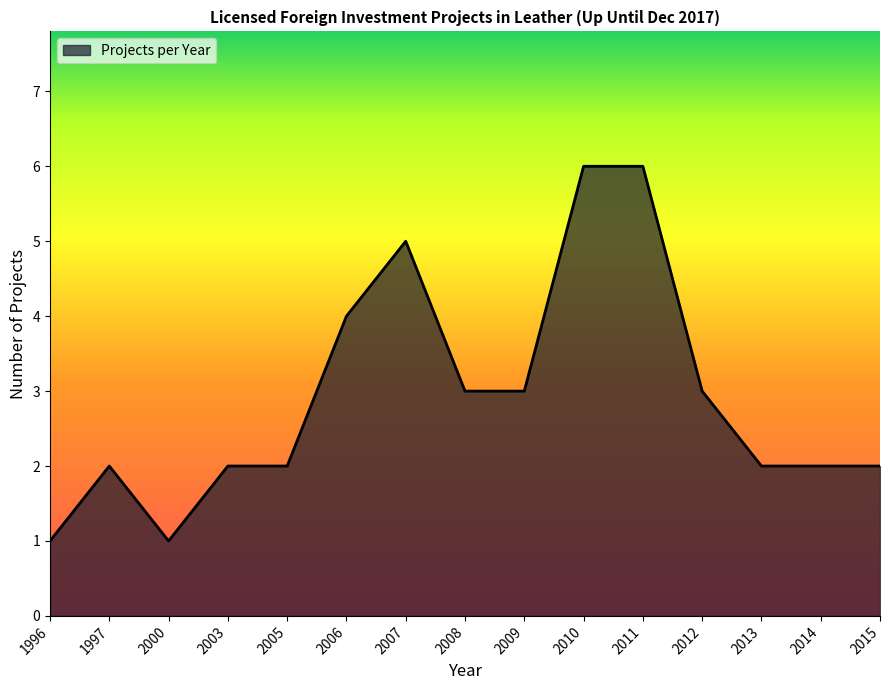

Between 1996 and 2012, which is larger?

2012